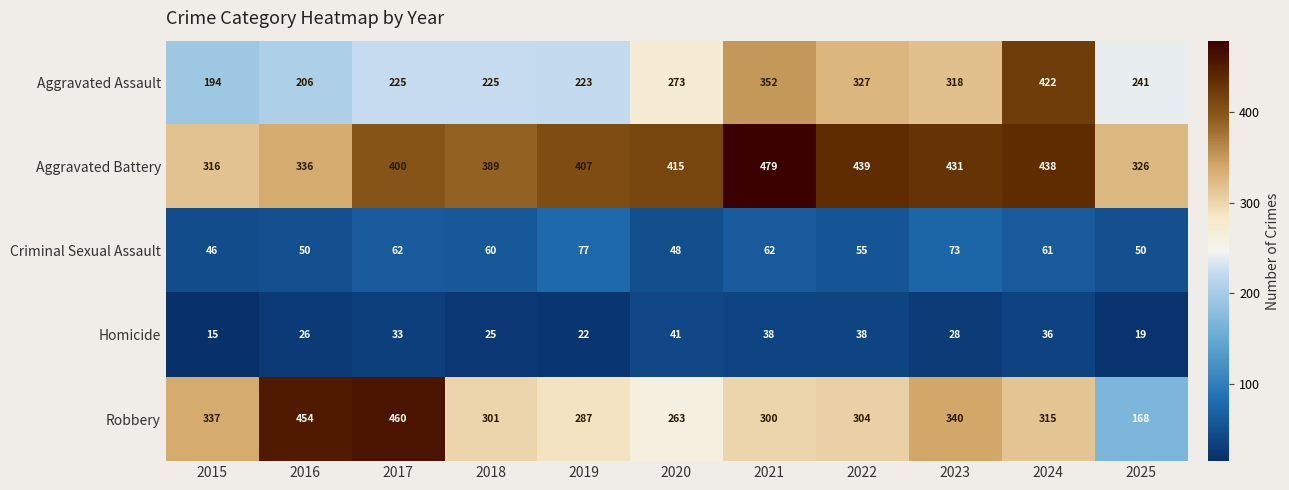

What is the total value across all series at 2016?

1072